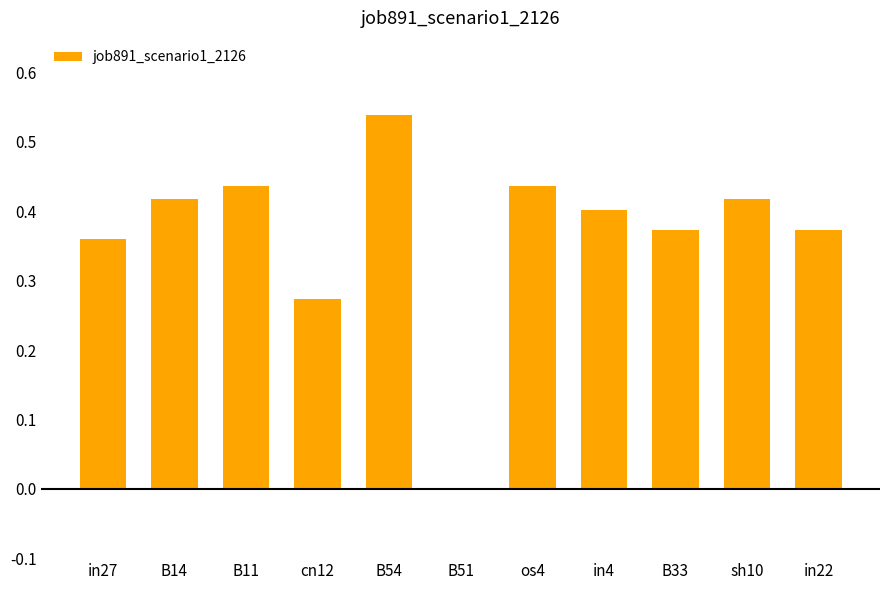

How many values exceed 0?

10